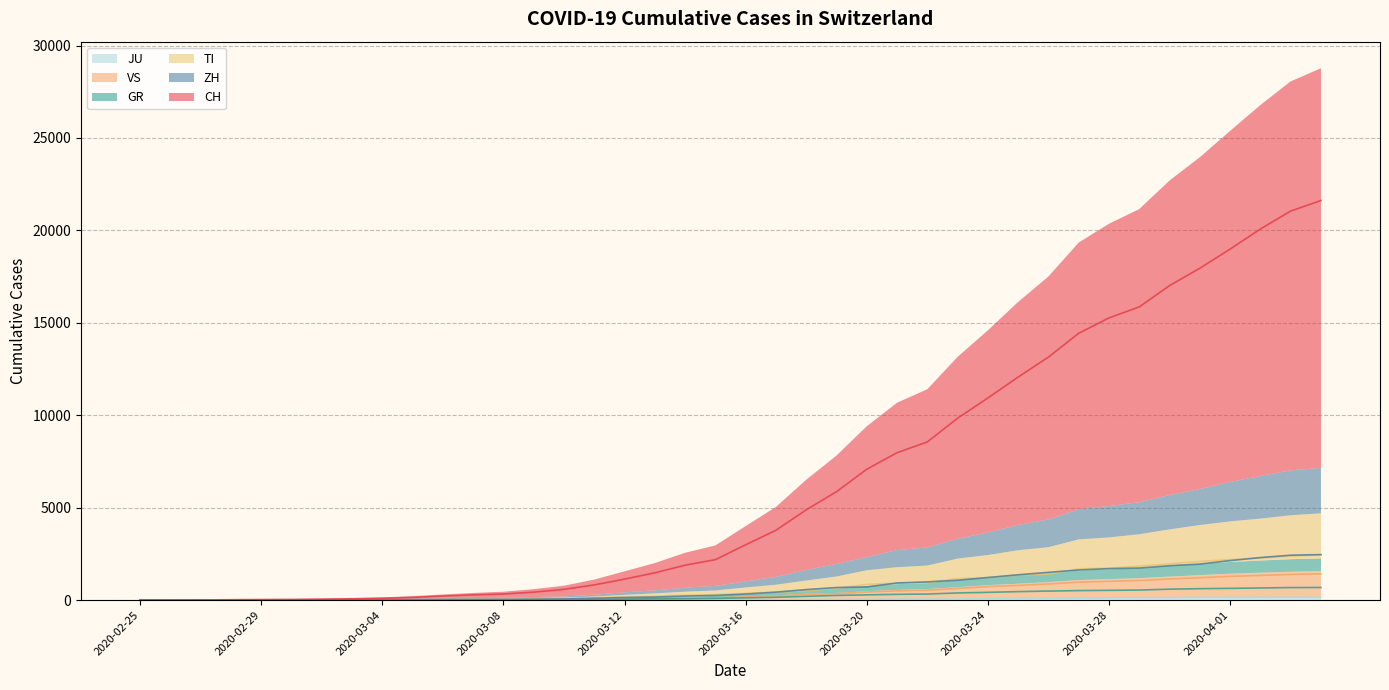

Reading left to right, extract all data points from this chart.

CH: 0	4	8	20	30	36	50	70	98	143	219	281	328	429	580	820	1135	1475	1887	2187	2993	3778	4883	5864	7080	7972	8556	9839	10935	12066	13146	14434	15268	15861	17014	17953	18990	20074	21047	21617
ZH: 0	0	2	2	6	7	10	13	15	23	29	34	40	49	62	101	140	163	218	250	326	429	568	679	711	925	984	1073	1221	1368	1500	1627	1701	1733	1859	1947	2136	2300	2428	2461
GR: 0	2	2	6	6	6	9	10	13	15	16	18	19	28	32	44	53	65	73	93	118	152	204	252	283	311	327	386	419	458	487	513	527	542	591	617	635	655	678	680
TI: 0	1	1	1	2	2	4	8	13	25	28	41	49	61	75	108	163	206	265	293	368	426	511	638	849	916	945	1162	1209	1354	1401	1688	1727	1837	1962	2091	2195	2271	2377	2442
VS: 0	0	0	1	1	2	3	3	4	5	6	7	12	17	22	30	53	76	98	115	172	225	312	349	436	498	535	628	728	793	874	968	1017	1055	1144	1211	1282	1334	1385	1418
JU: 0	0	1	1	1	1	1	2	2	4	4	5	5	7	7	7	12	17	18	19	25	29	32	36	44	54	61	69	82	92	100	114	119	127	128	140	145	149	149	154